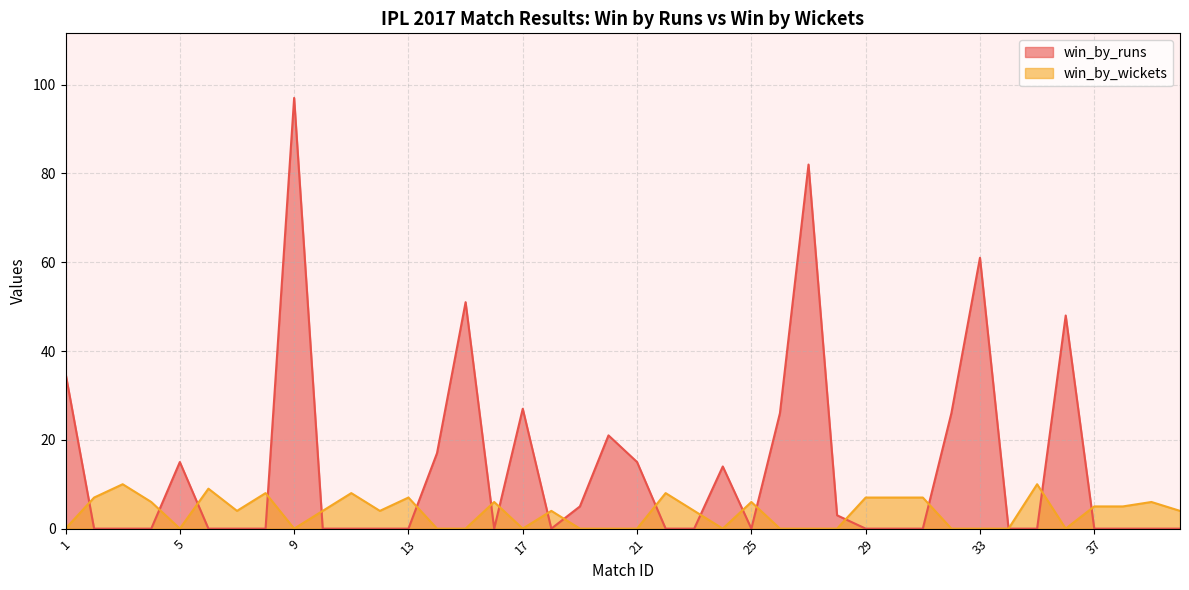

At which category does win_by_runs reach its first local valley?

16